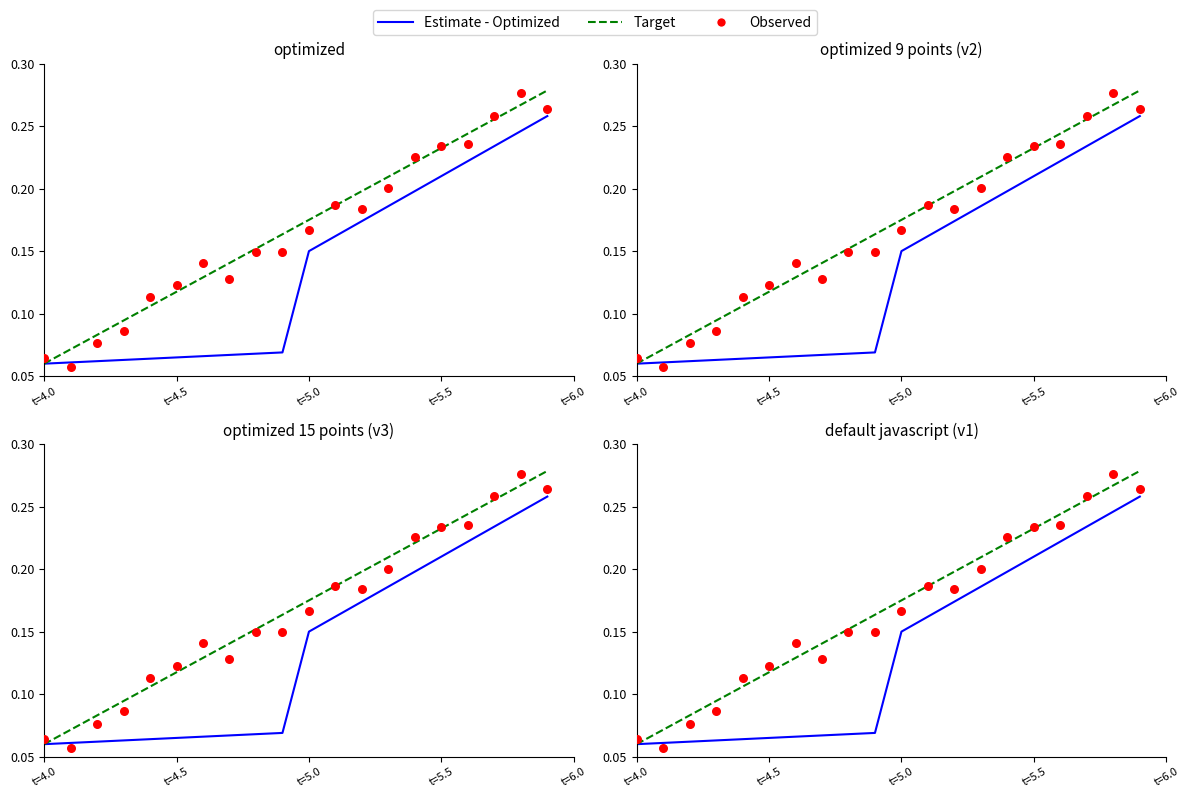

Which series contains the highest Y value?

Target